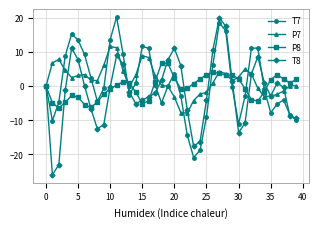

How many distinct data groups are displayed?

4